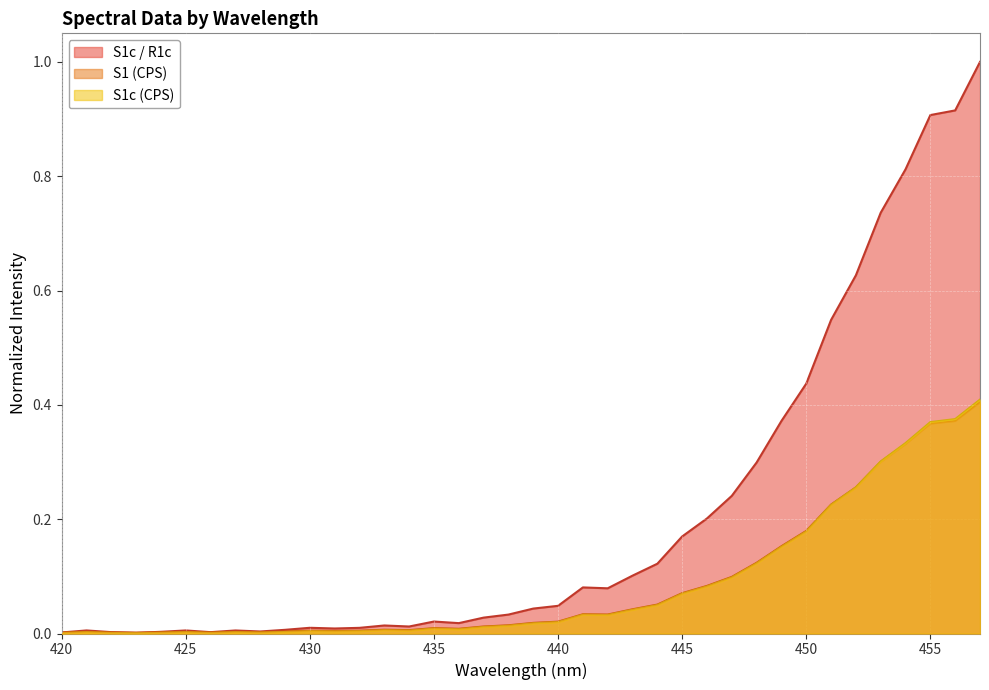

True or false: S1c (CPS) has a value of 0.3 at 450.

False